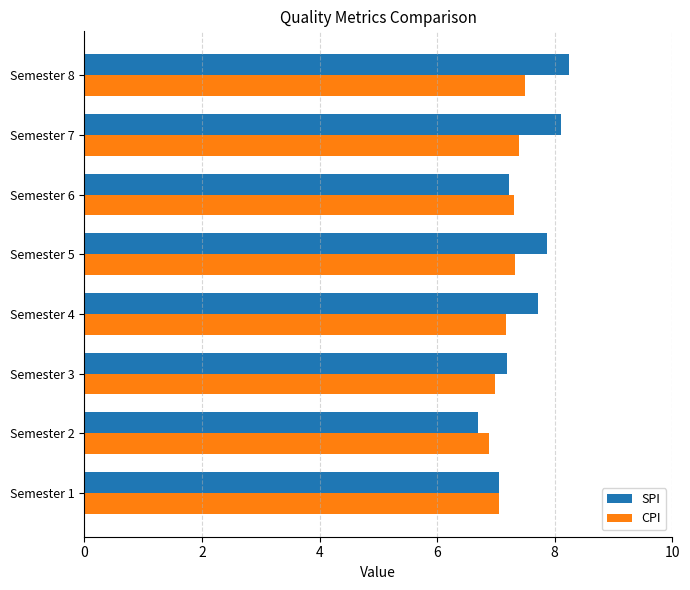

What is the highest value of the CPI series?

7.5